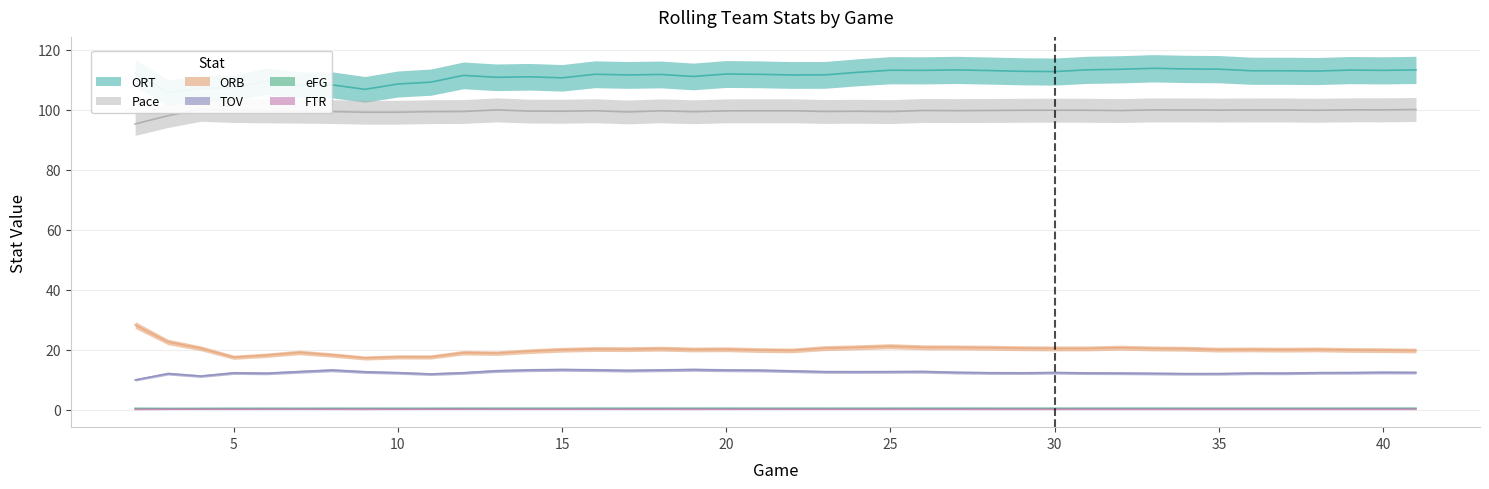

Where is TOV nearest to the value 11?

4